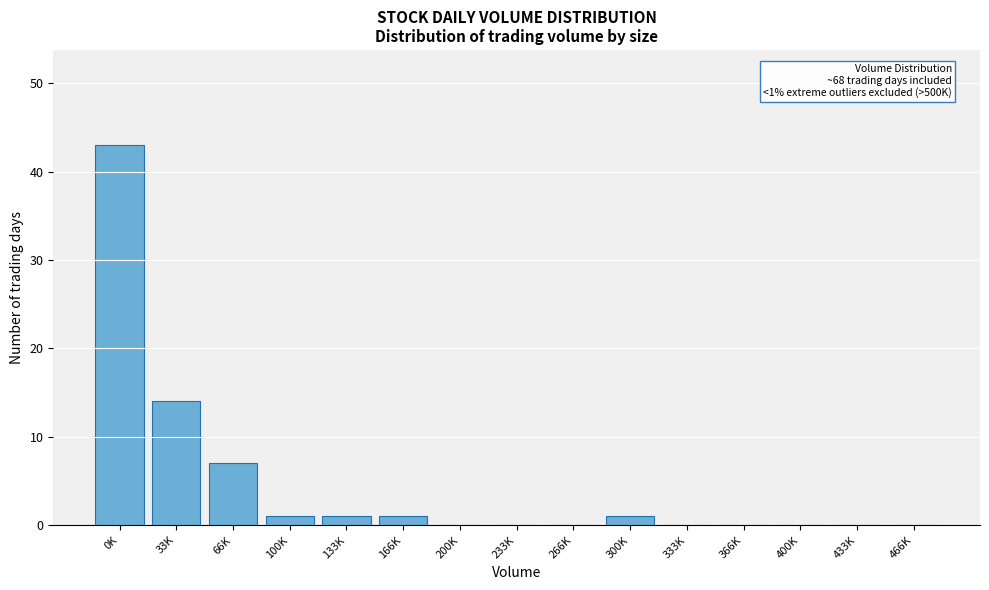

Reading left to right, transcribe all the data shown in this chart.

0K=43	33K=14	66K=7	100K=1	133K=1	166K=1	200K=0	233K=0	266K=0	300K=1	333K=0	366K=0	400K=0	433K=0	466K=0